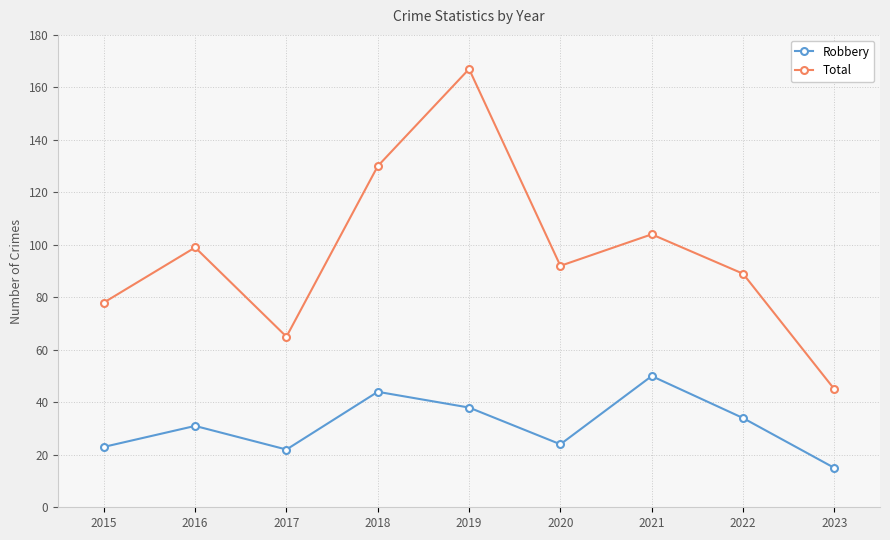

At which label is Total closest to 106?

2021